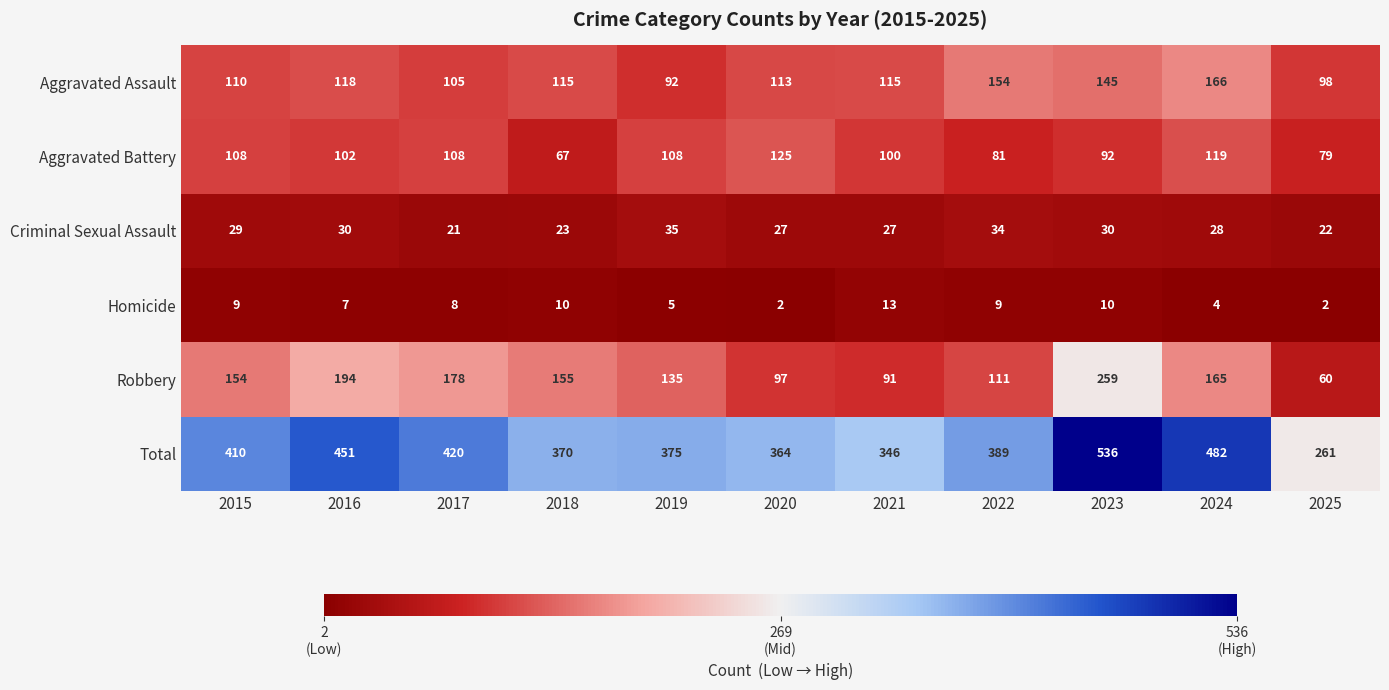

What is the approximate value of Criminal Sexual Assault at 2018?

23